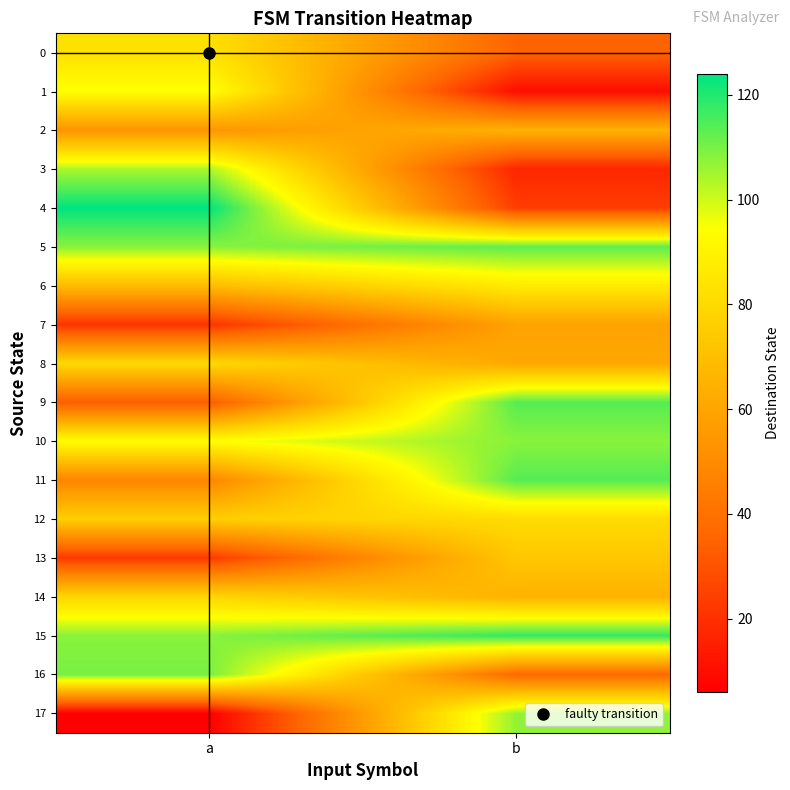

Reading left to right, transcribe all the data shown in this chart.

0: a=83	b=35
1: a=95	b=10
2: a=54	b=65
3: a=104	b=17
4: a=124	b=24
5: a=108	b=113
6: a=69	b=87
7: a=21	b=59
8: a=80	b=61
9: a=33	b=114
10: a=94	b=108
11: a=48	b=114
12: a=76	b=81
13: a=23	b=73
14: a=79	b=65
15: a=108	b=118
16: a=110	b=37
17: a=6	b=107